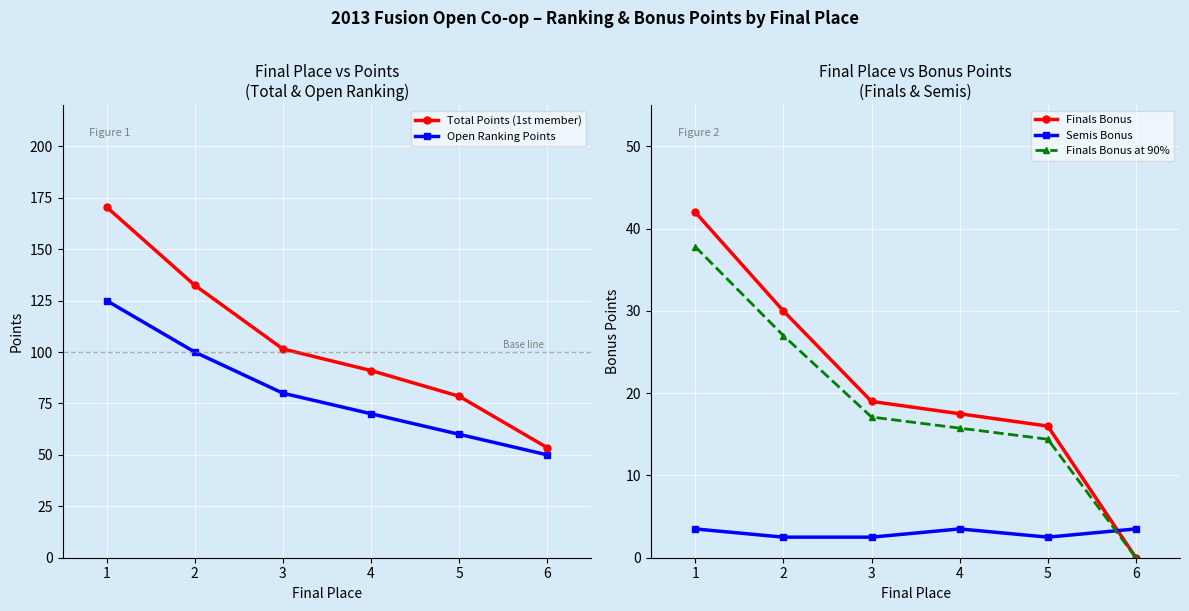

What is the difference between the maximum and minimum values in the Open Ranking Points series?

75.0